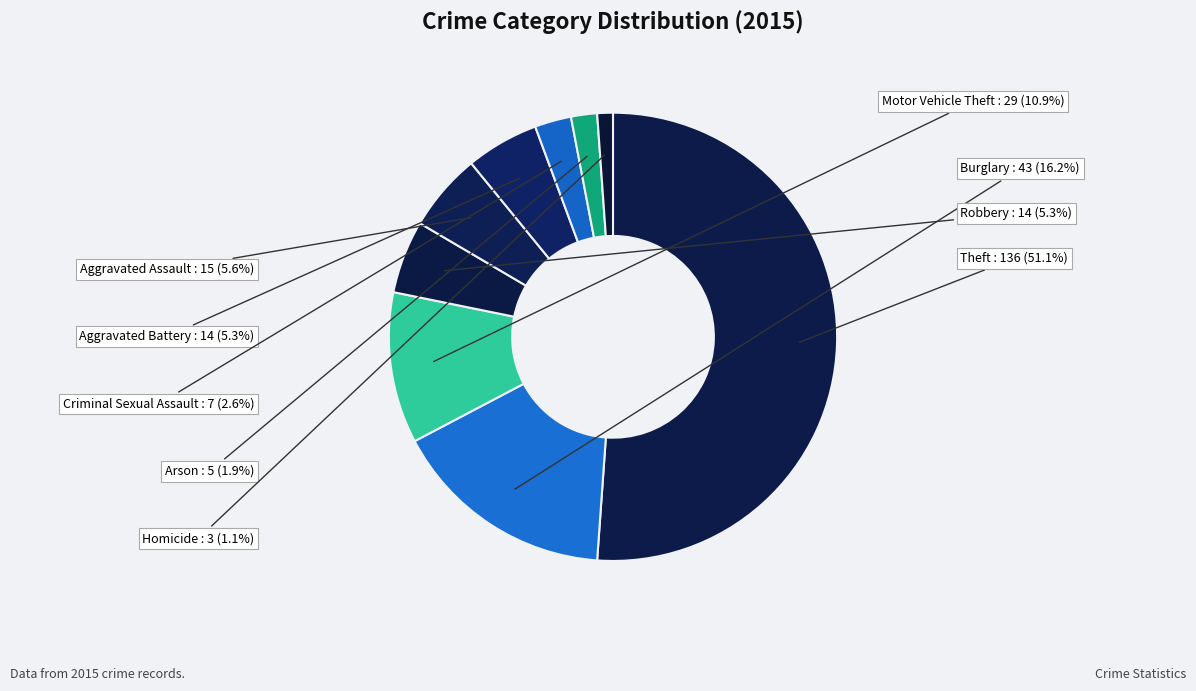

Count the number of slices in the pie.

9